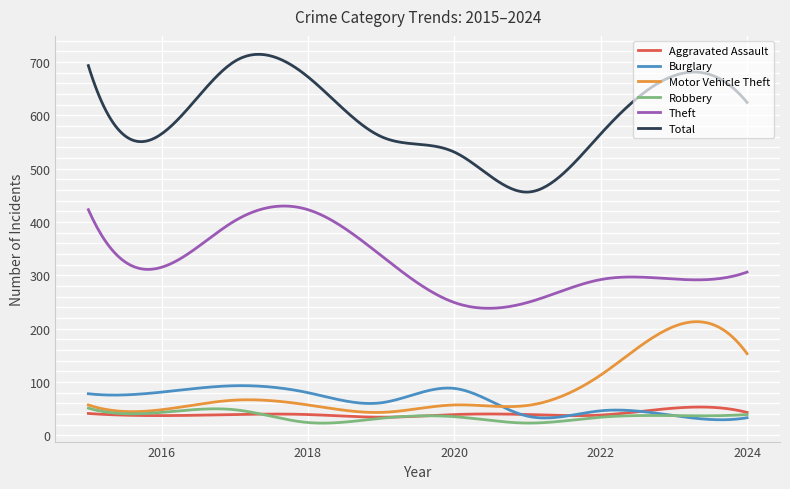

Which series has the widest spread of values?

Total